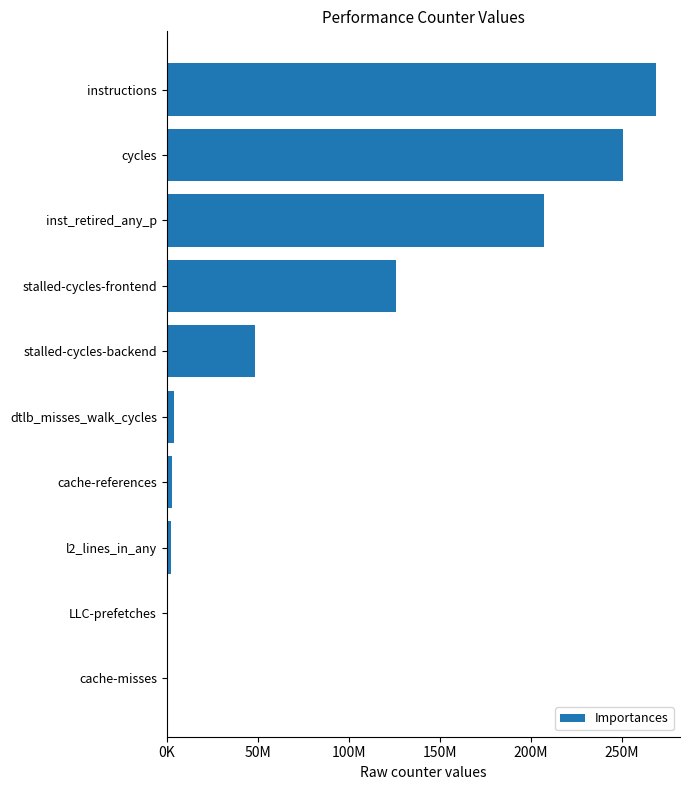

What is the smallest value displayed?

562129